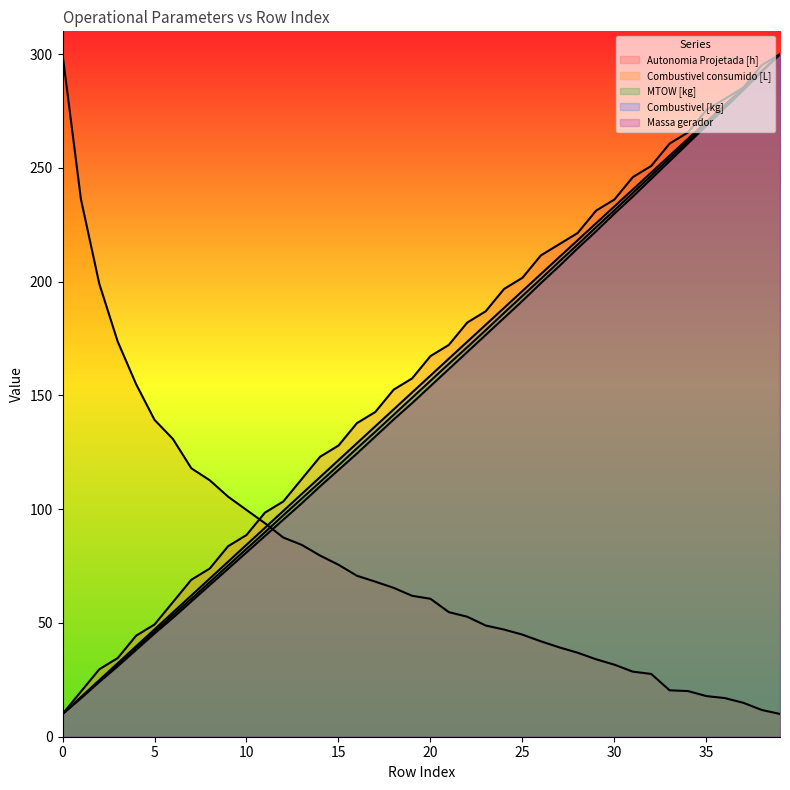

At which category is the sum across all series the highest?

39